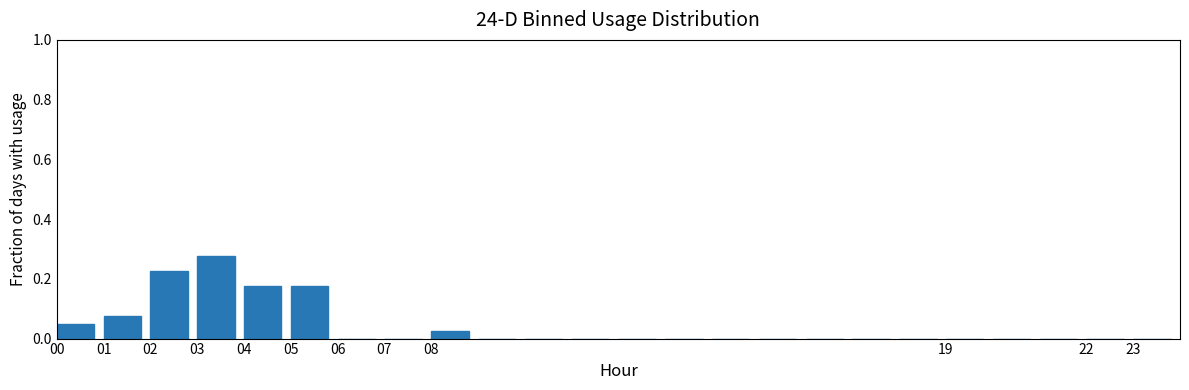

How tall is the bar that spans 5 to 6 on the x-axis? The values are not printed on the chart, so give them approximately, as read against the axis.

0.18